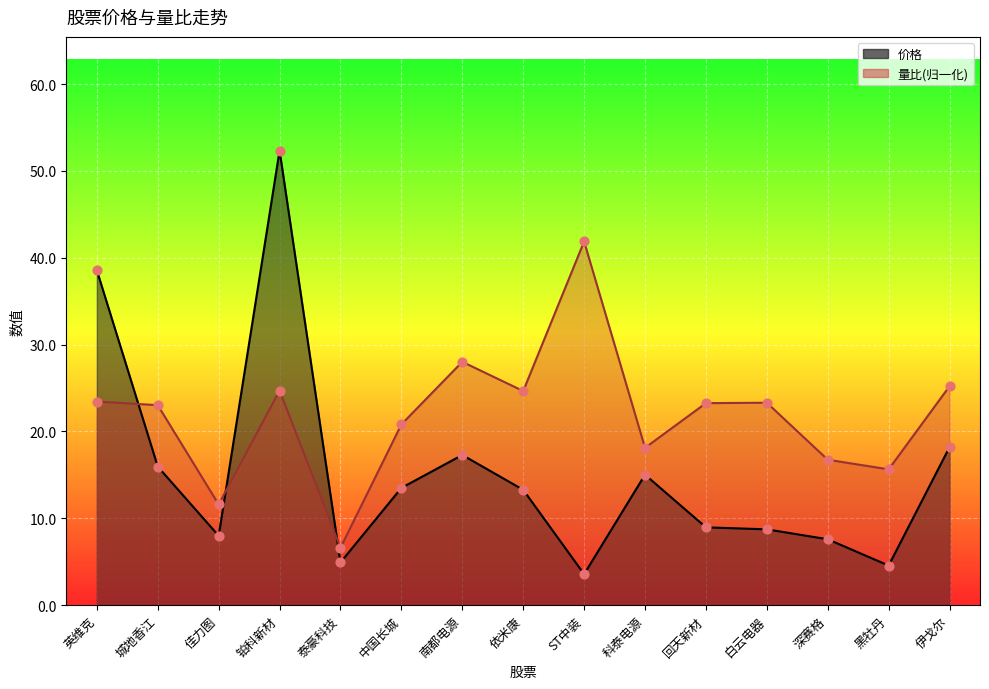

Which series reaches the minimum Y coordinate?

价格